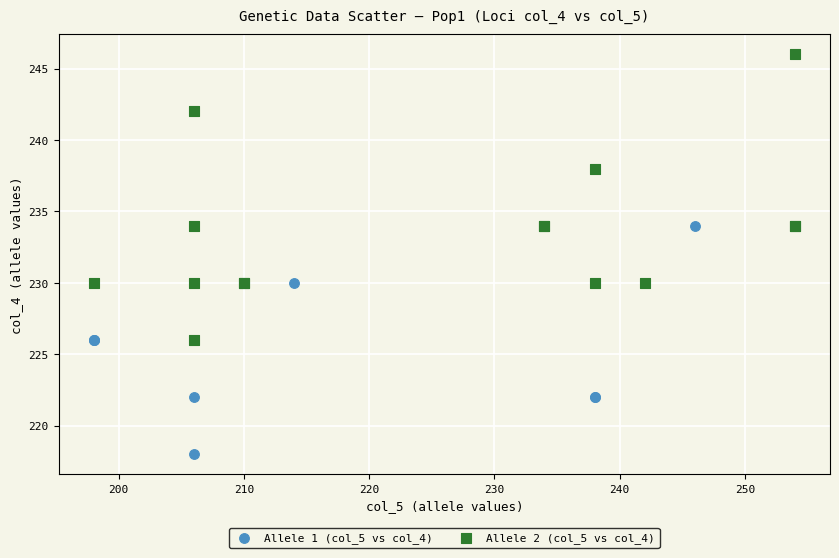

Which series contains the lowest Y value?

Allele 1 (col_5 vs col_4)